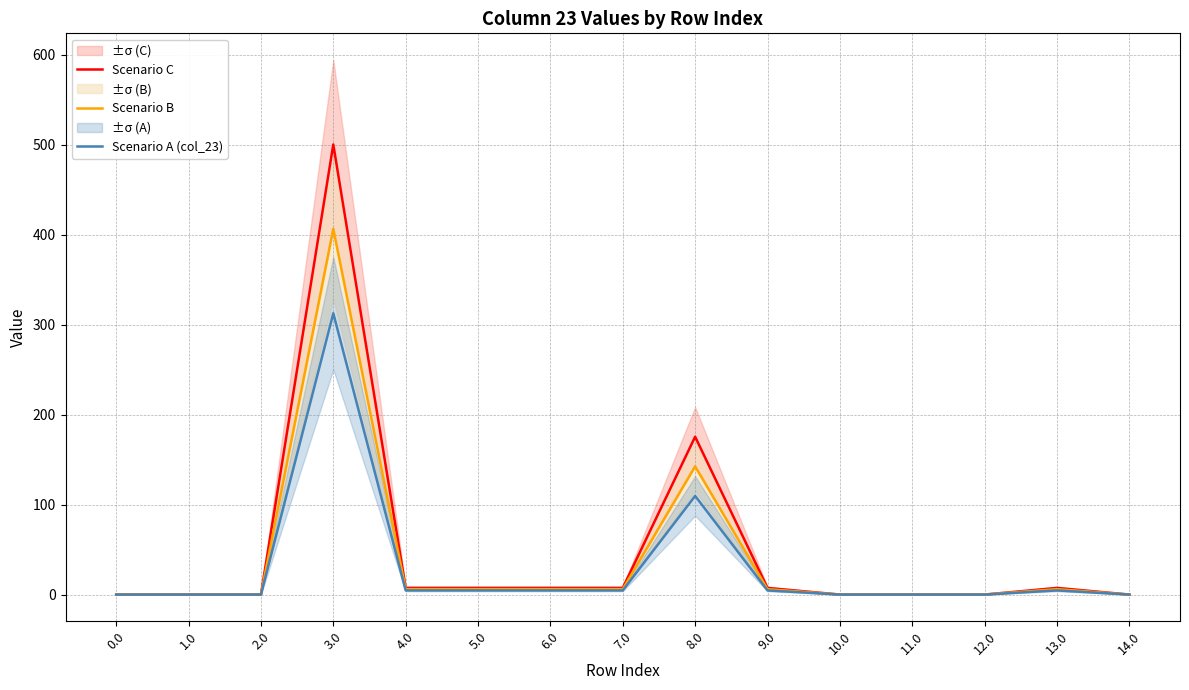

Is it true that Scenario C equals 7.4 at 7.0?

True